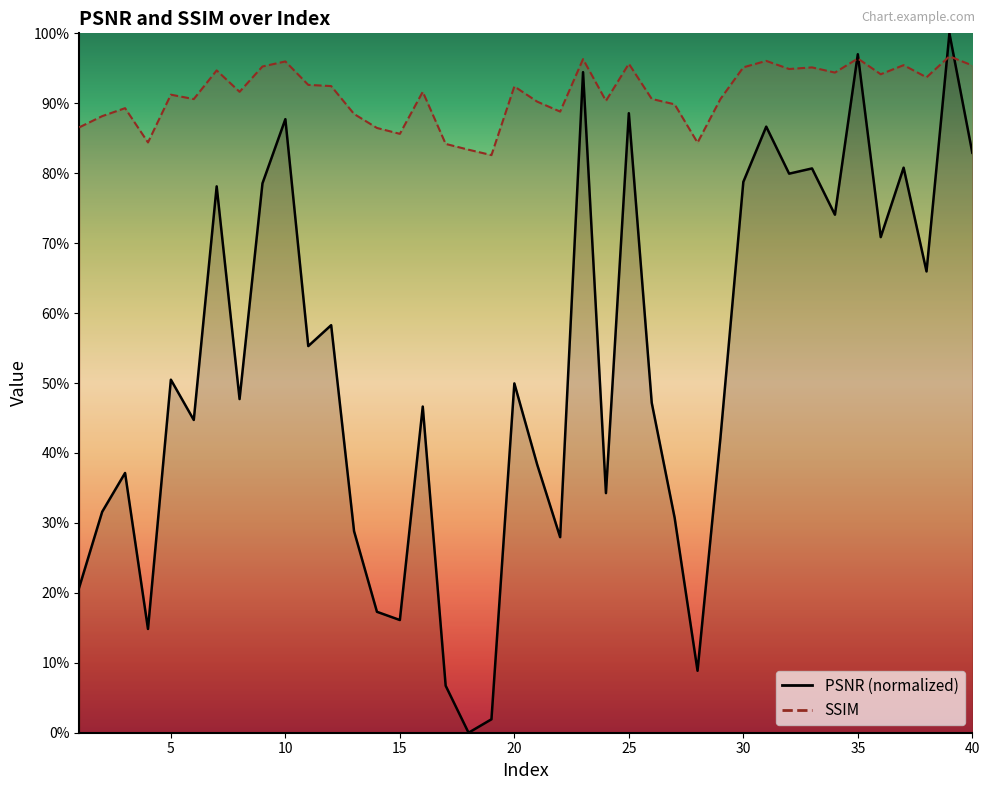

What is the approximate value of SSIM at 18?

0.8